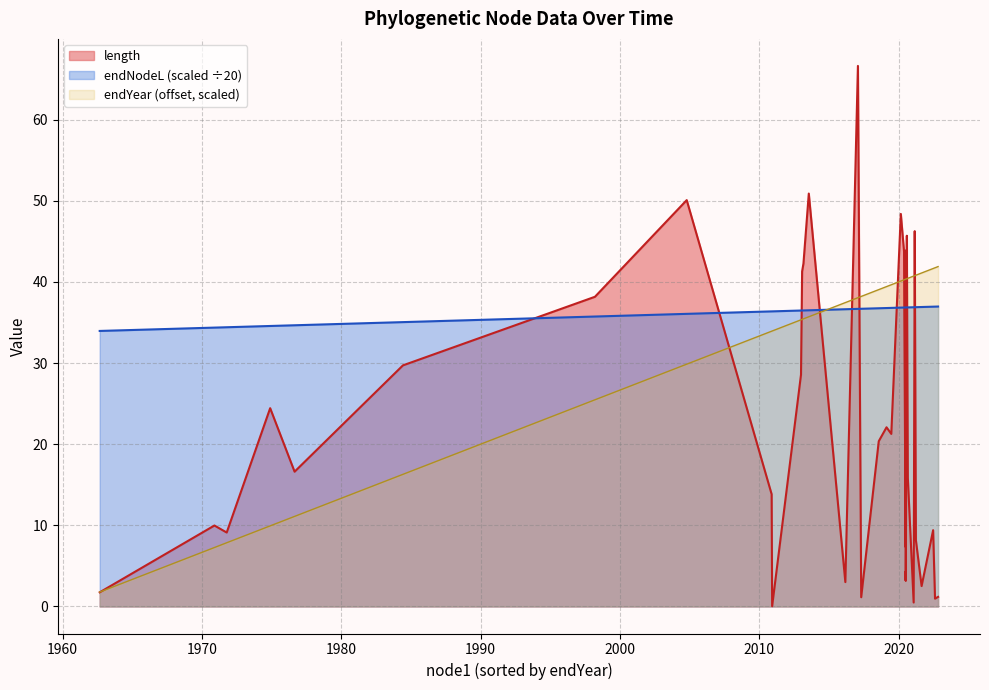

How many lines are shown in the chart?

3